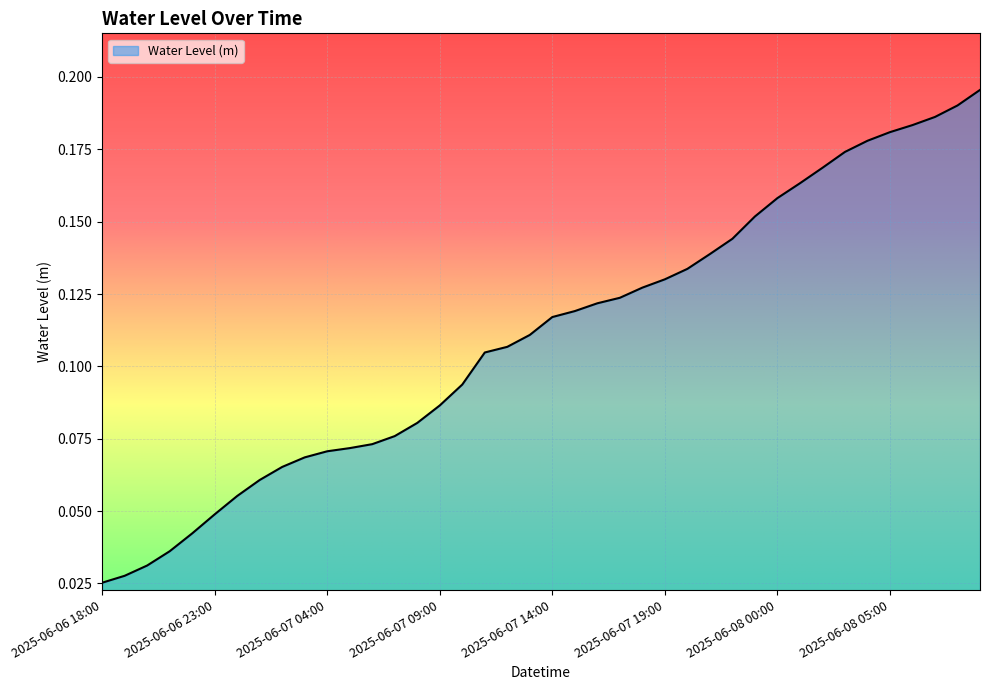

Reading right to left, what are all the values shown in this chart?

0.2	0.2	0.2	0.2	0.2	0.2	0.2	0.2	0.2	0.2	0.2	0.1	0.1	0.1	0.1	0.1	0.1	0.1	0.1	0.1	0.1	0.1	0.1	0.1	0.1	0.1	0.1	0.1	0.1	0.1	0.1	0.1	0.1	0.1	0.0	0.0	0.0	0.0	0.0	0.0